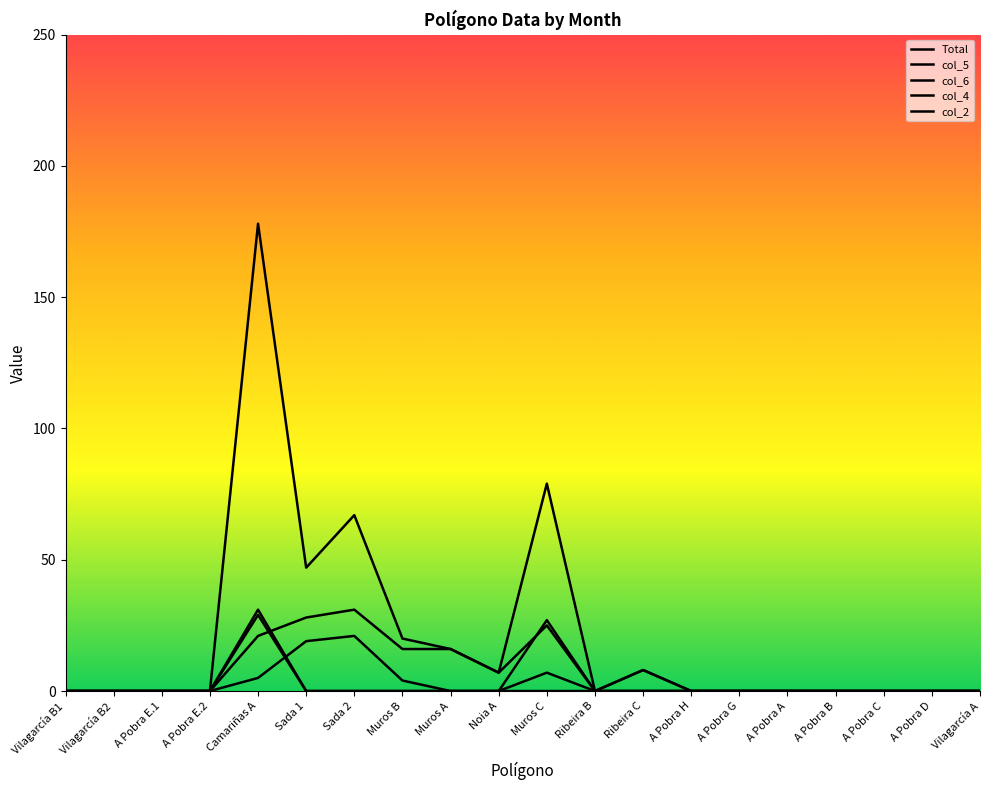

How many times do col_6 and col_5 cross each other?

1